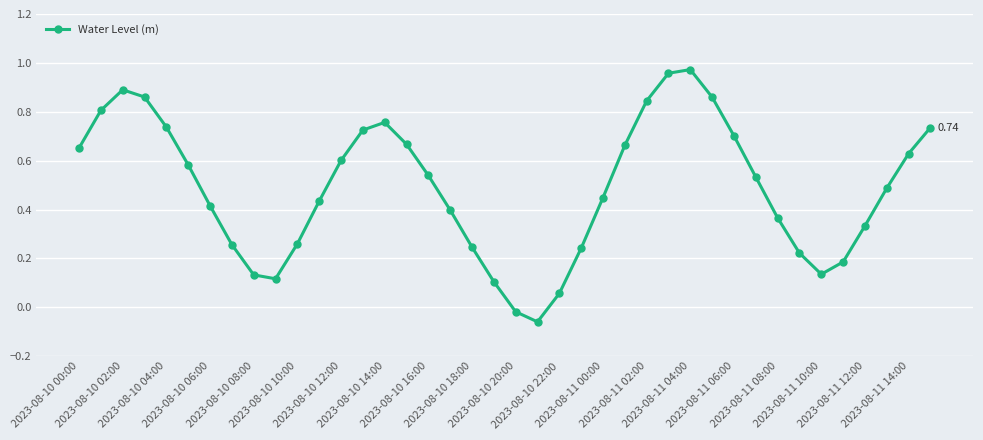

How many points are lower than both their immediate neighbors (excluding endpoints)?

3